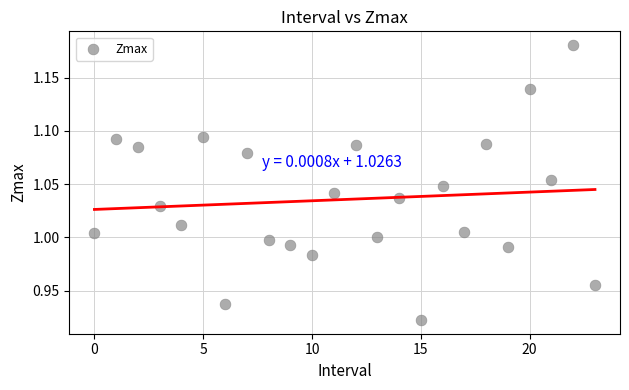

What is the range of Y values (max minus min)?

0.3